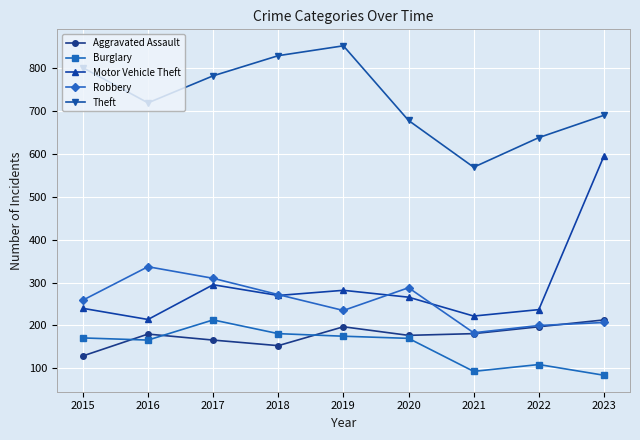

Which label corresponds to the largest value in the chart?

2019